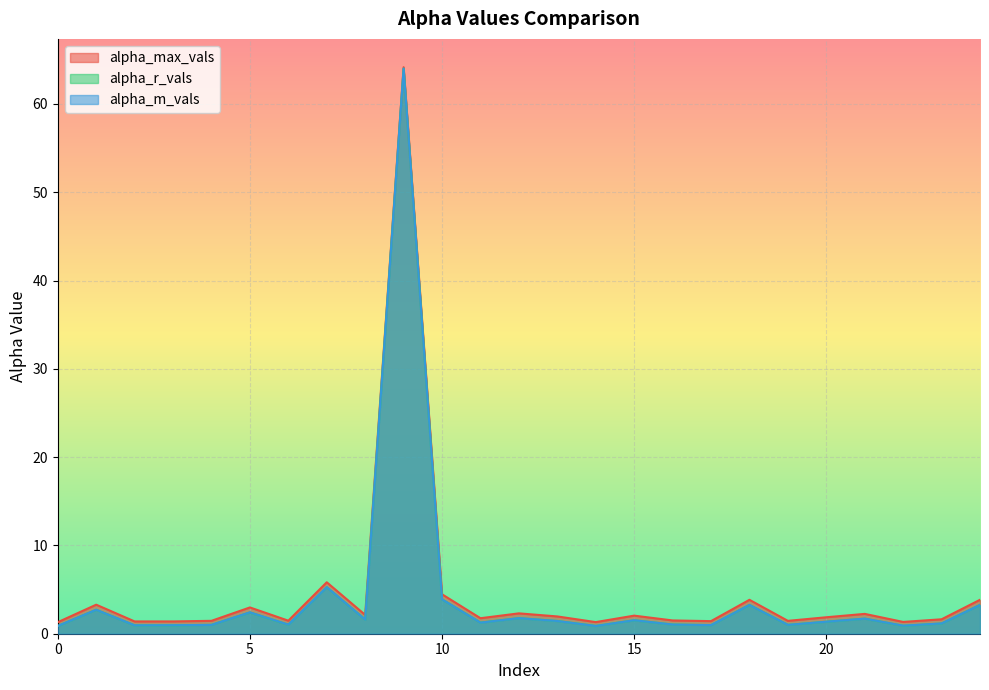

What is the value of the alpha_r_vals point at the 11th from the left?

3.9